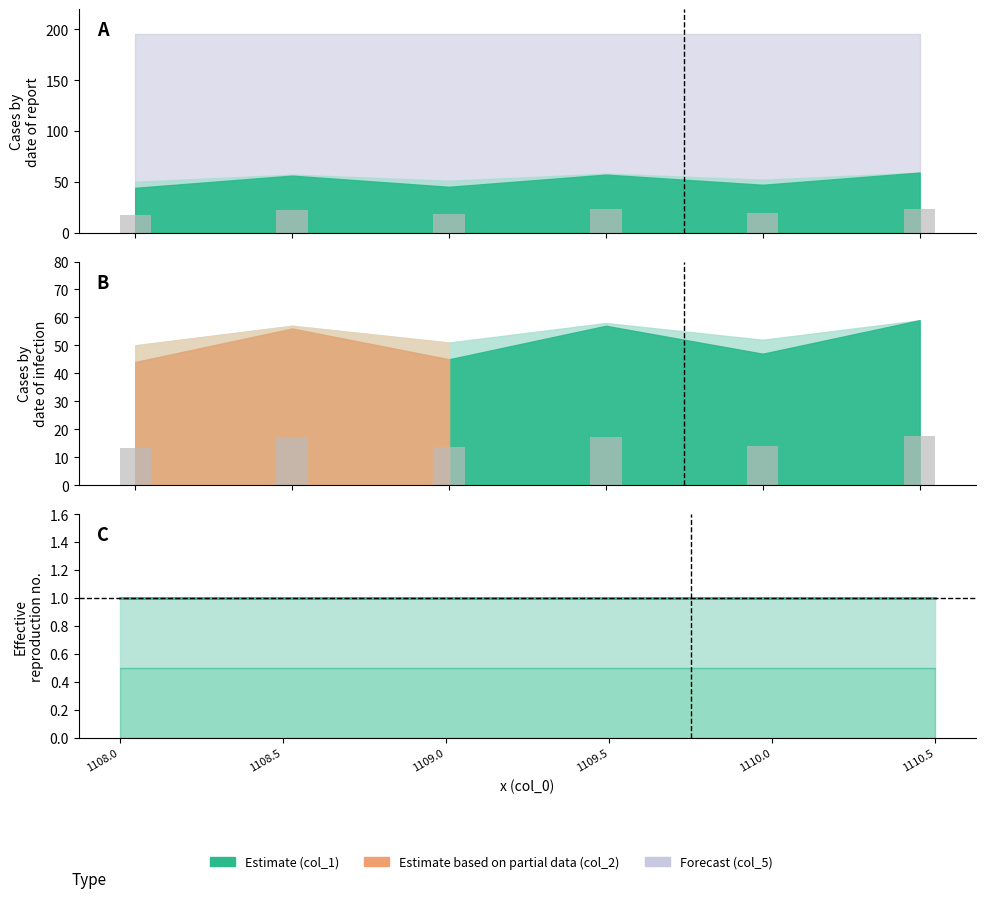

What is the smallest value displayed?

1.0